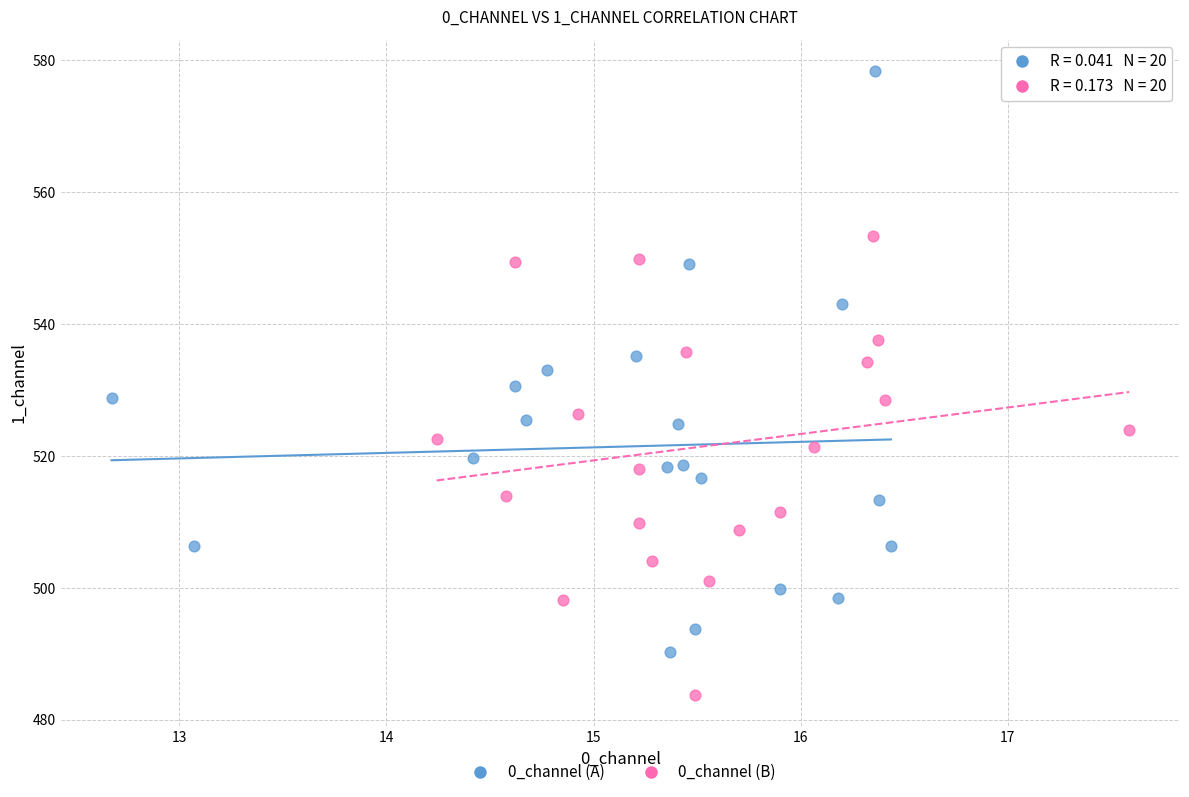

Which series contains the lowest Y value?

0_channel (B)